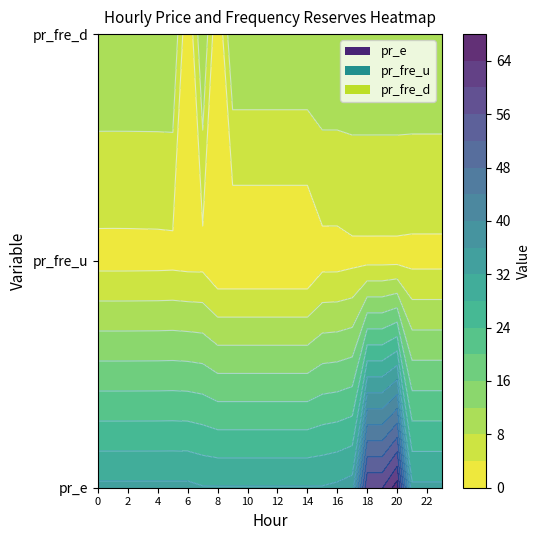

Where is pr_fre_d nearest to the value 6?

8